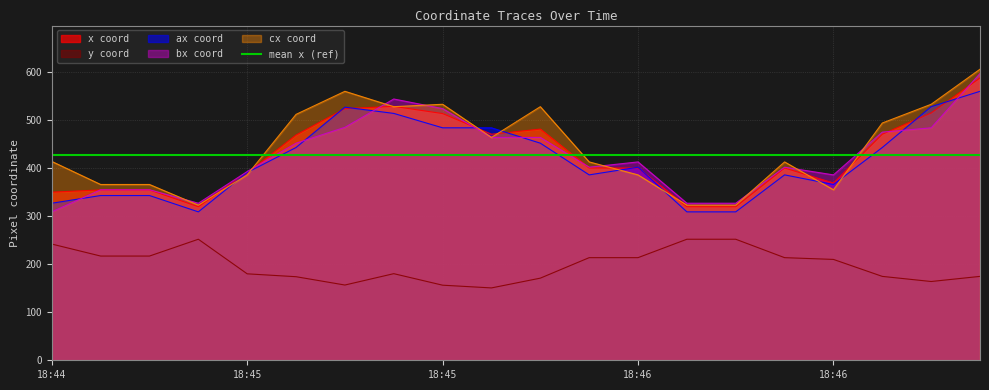

What is the difference between the maximum and second lowest values in the y series?

95.7